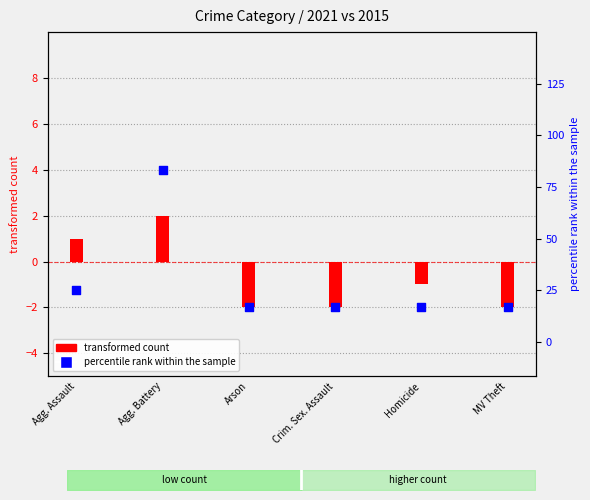

What is the total value across all series at MV Theft?

-6